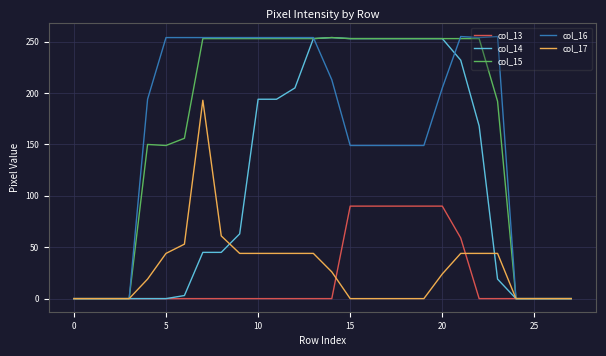

What is the maximum value shown in the chart?

255